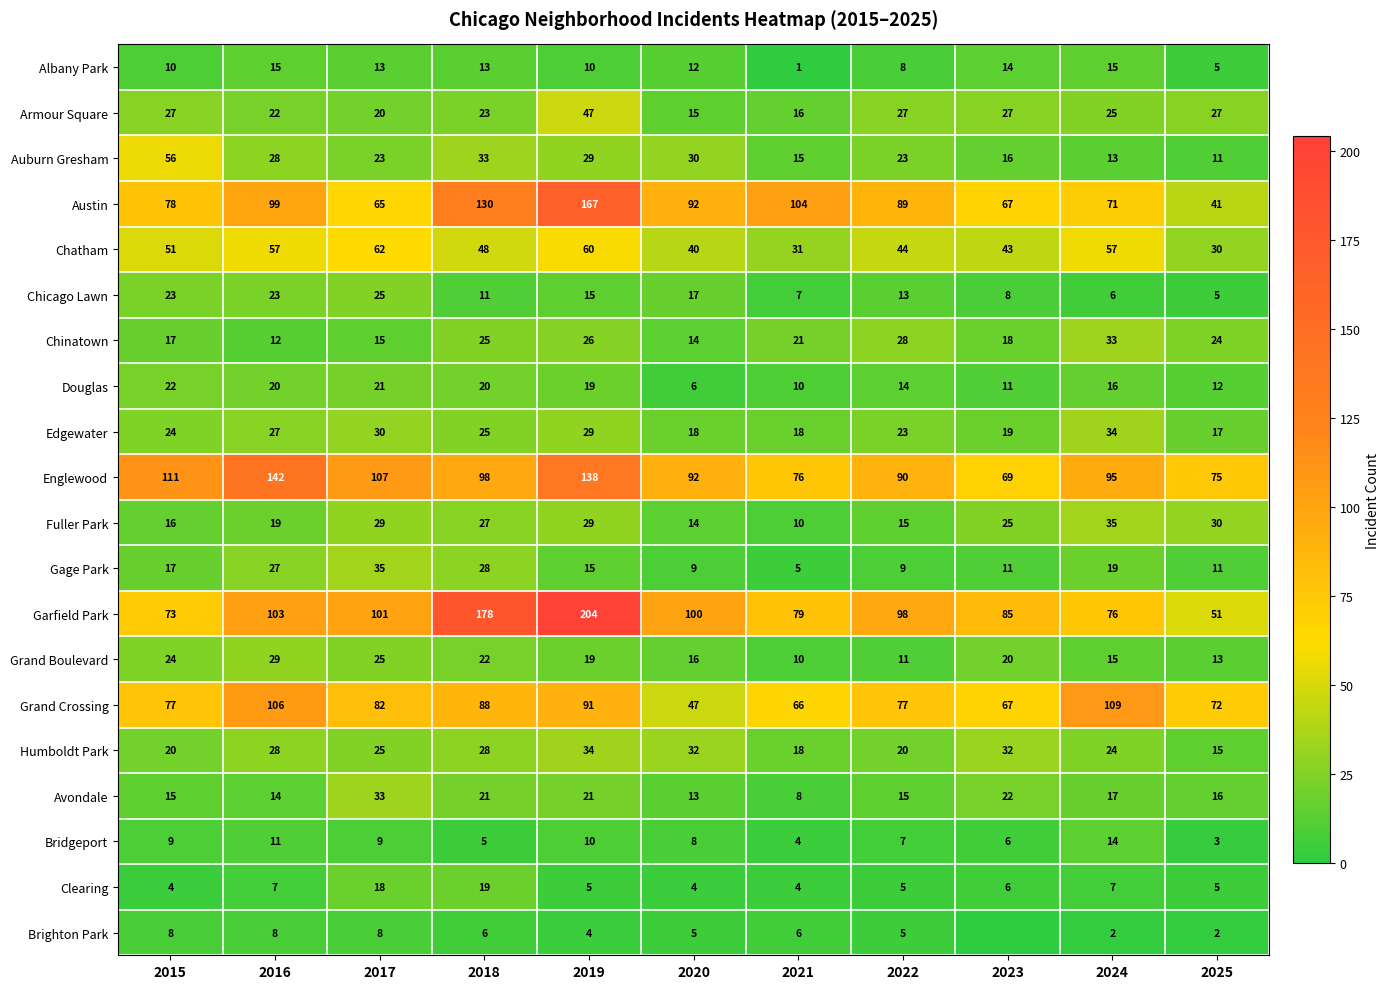

Which category has the highest value in the Chatham series?

2017